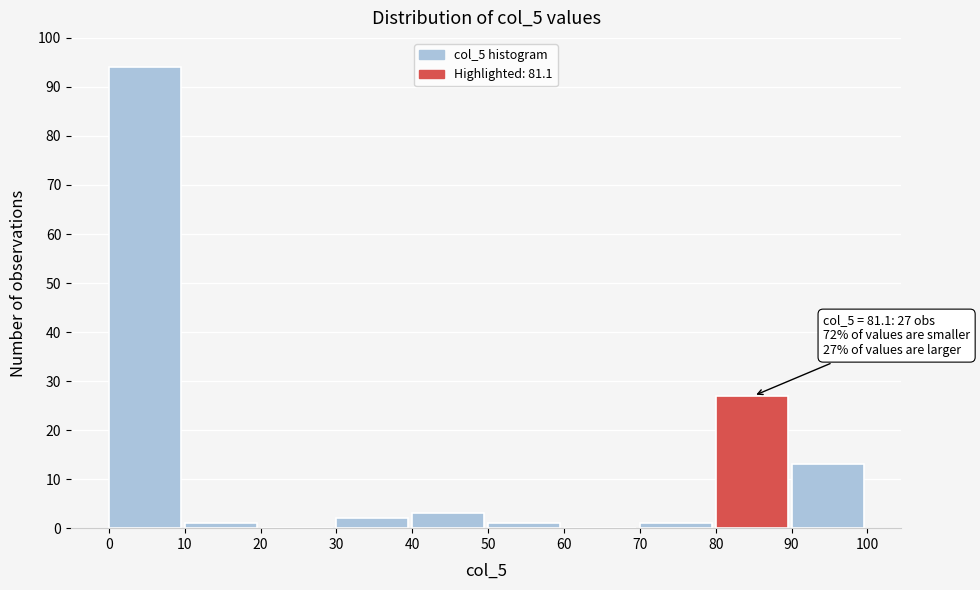

Over which range of the x-axis is the bar tallest?

0 to 10